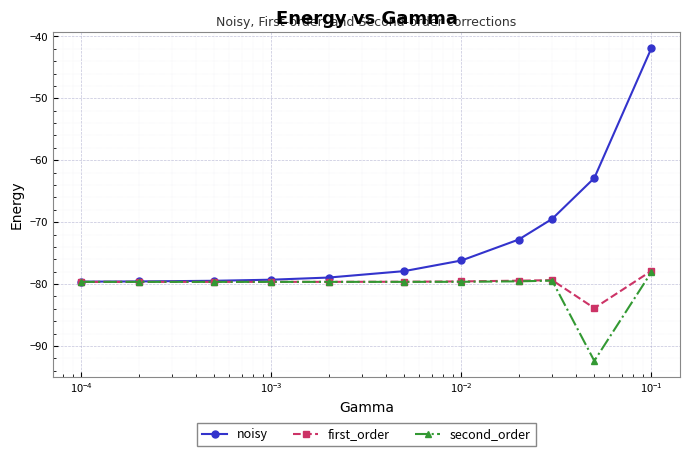

What is the value of the first_order point at the 2nd from the left?

-79.7